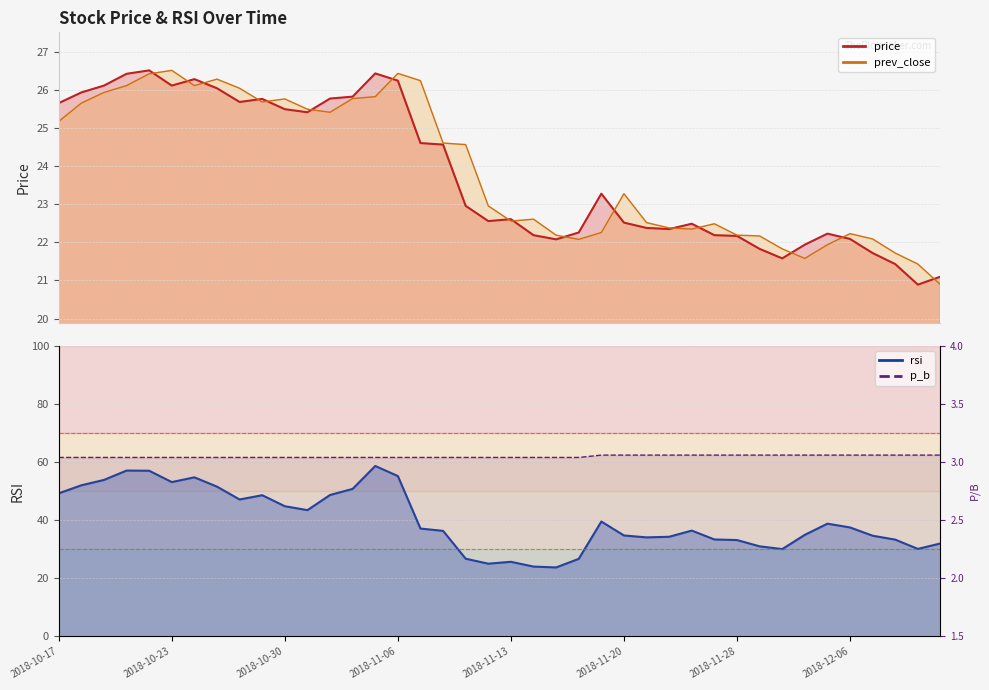

What is the minimum value for rsi?

23.7